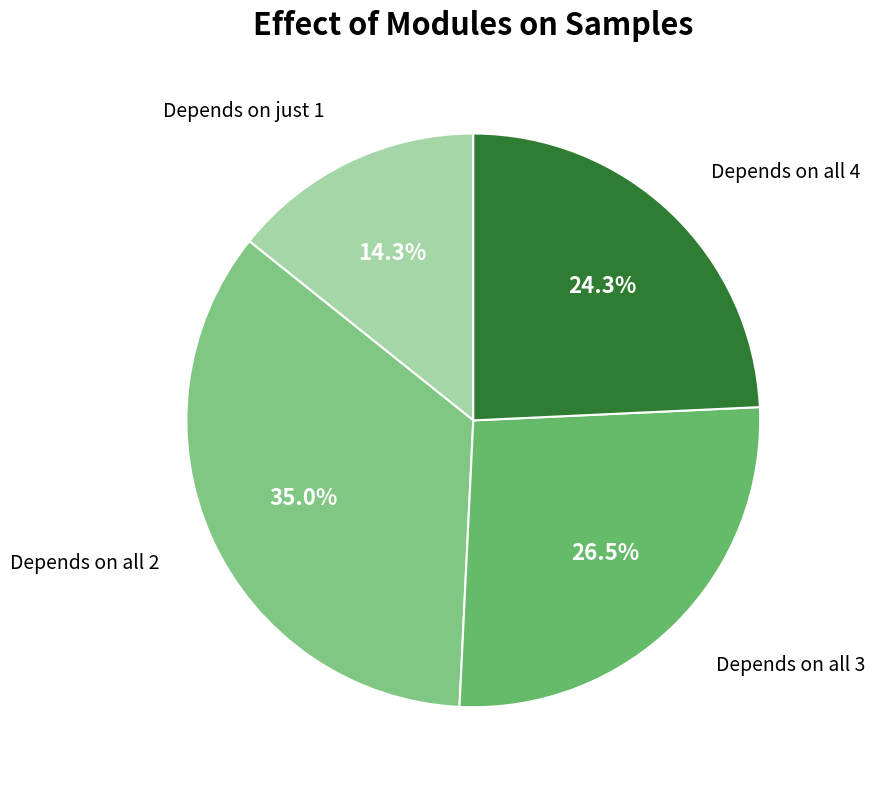

Count the number of slices in the pie.

4